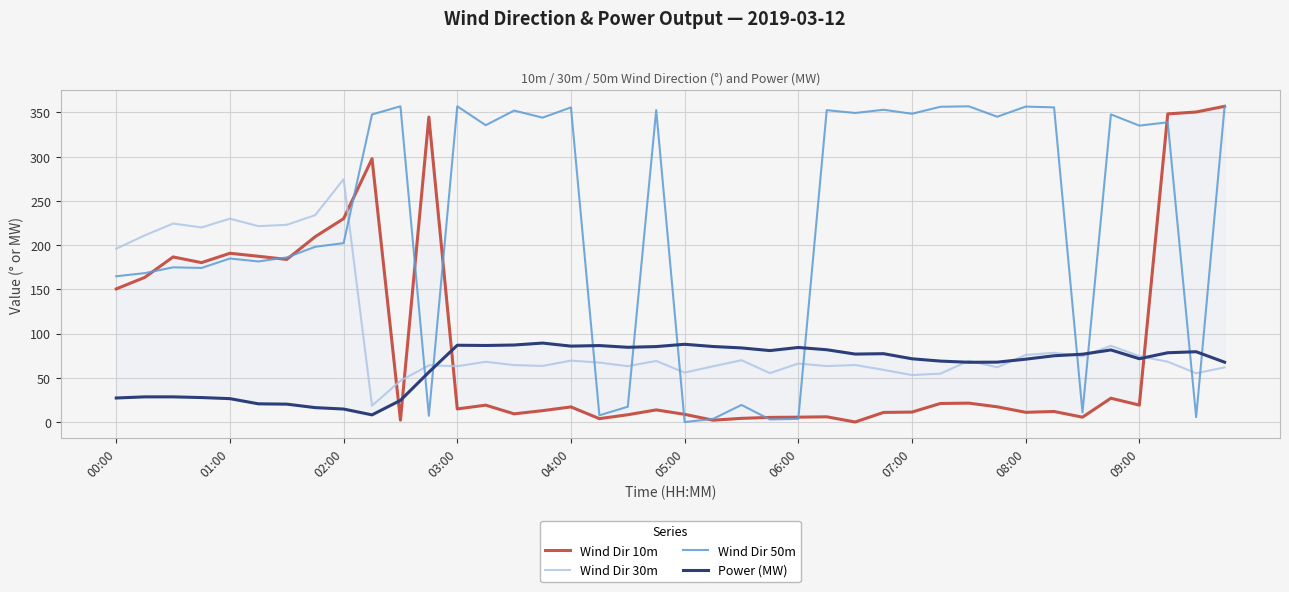

True or false: Wind Dir 10m has a value of 150.6 at 00:00.

True